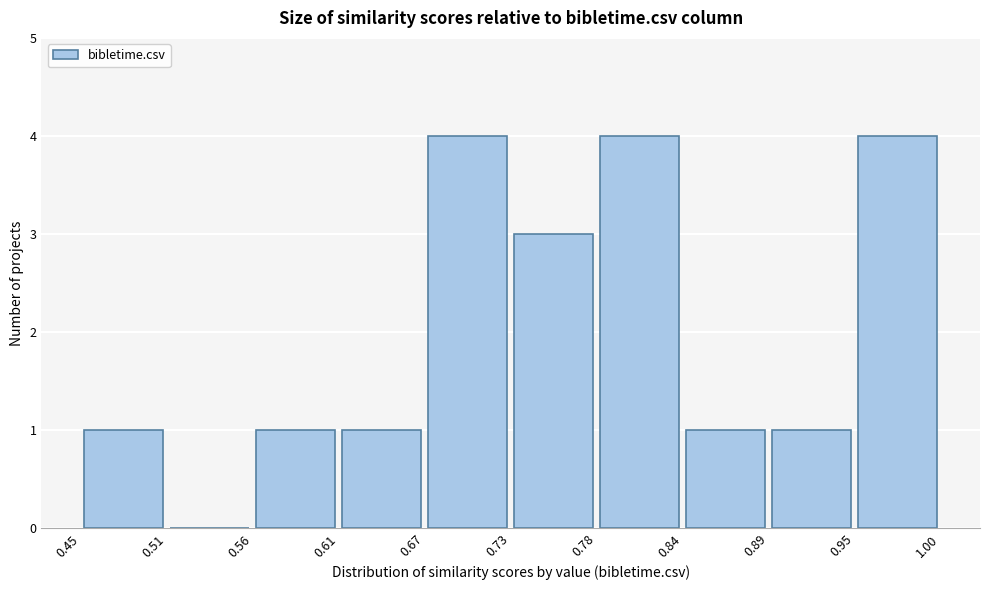

Reading left to right, transcribe this chart: for each bar, give the range it covers on the x-axis and its height. The values are not printed on the chart, so give them approximately, as read against the axis.

0.45 to 0.51: 1
0.51 to 0.56: 0
0.56 to 0.61: 1
0.61 to 0.67: 1
0.67 to 0.73: 4
0.73 to 0.78: 3
0.78 to 0.84: 4
0.84 to 0.89: 1
0.89 to 0.95: 1
0.95 to 1.00: 4